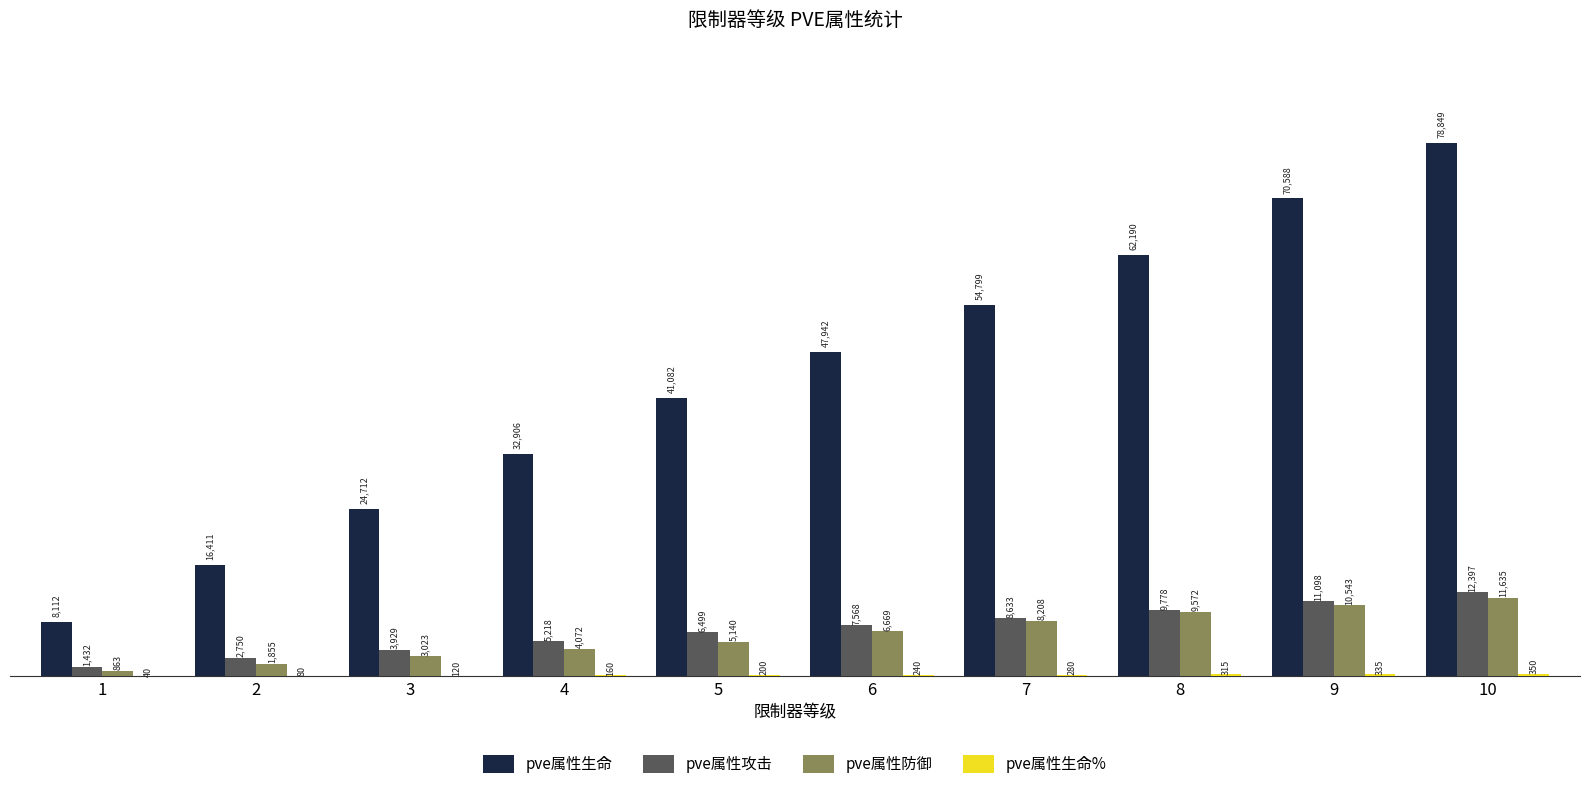

True or false: pve属性防御 has a value of 6669 at 6.

True